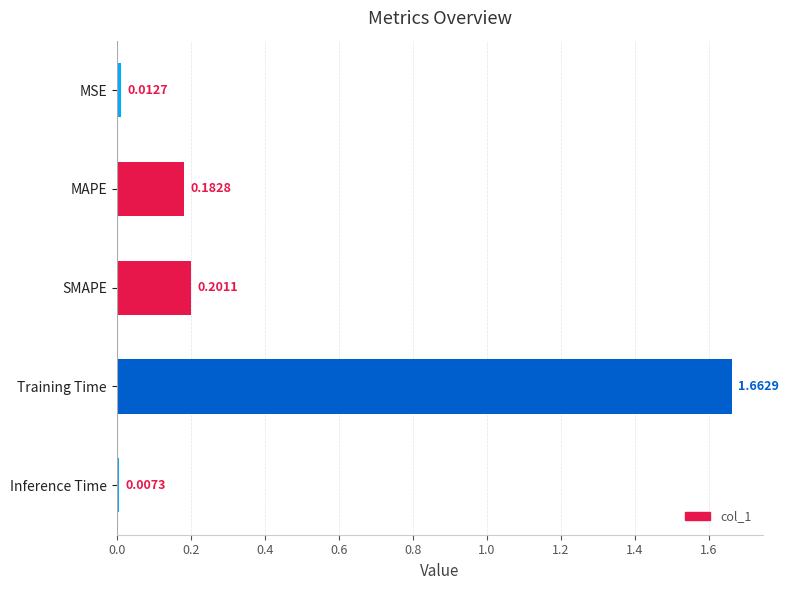

What is the average value?

0.4